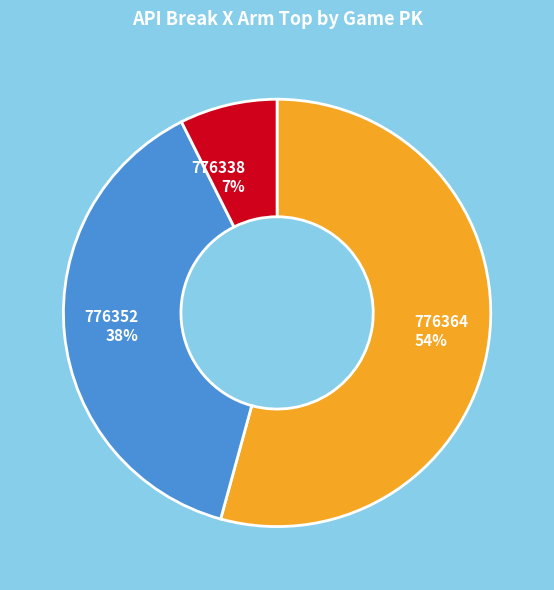

To the nearest percent, what is the difference between the largest and smallest slice percentages?

47%